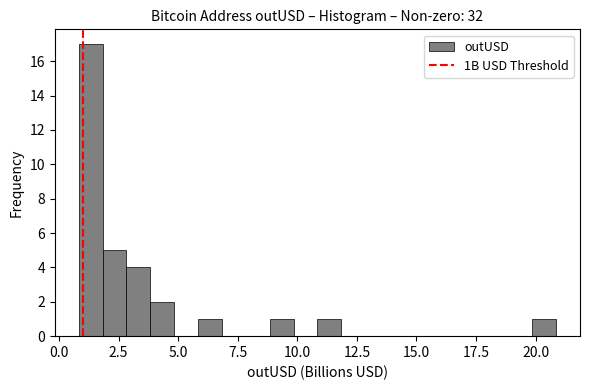

Around what value on the x-axis is the tallest bar? Give the approximate position of its centre, as read against the axis.

1.5